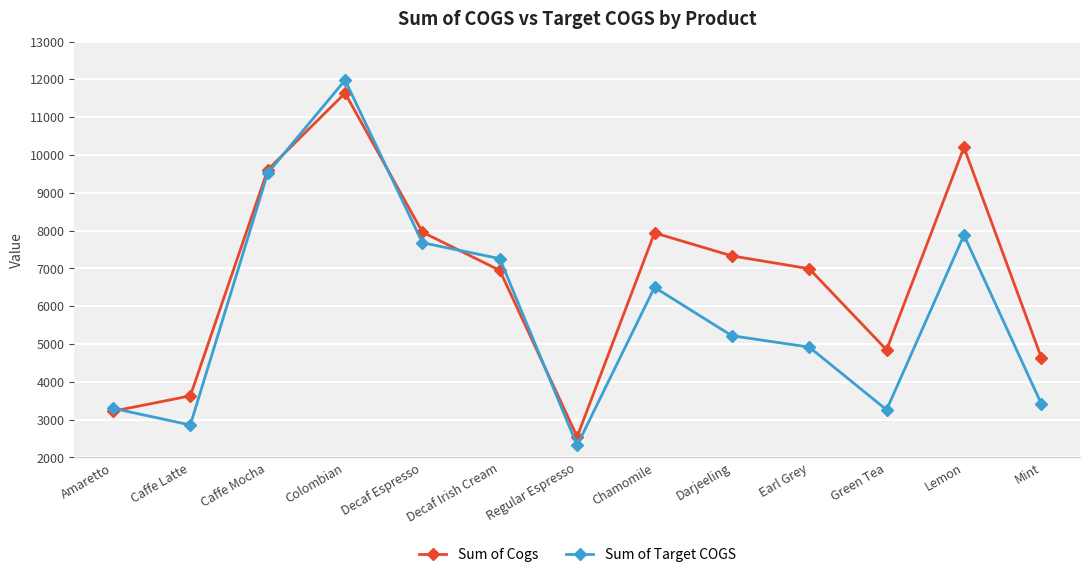

Rank the series at Chamomile from lowest to highest value.

Sum of Target COGS, Sum of Cogs